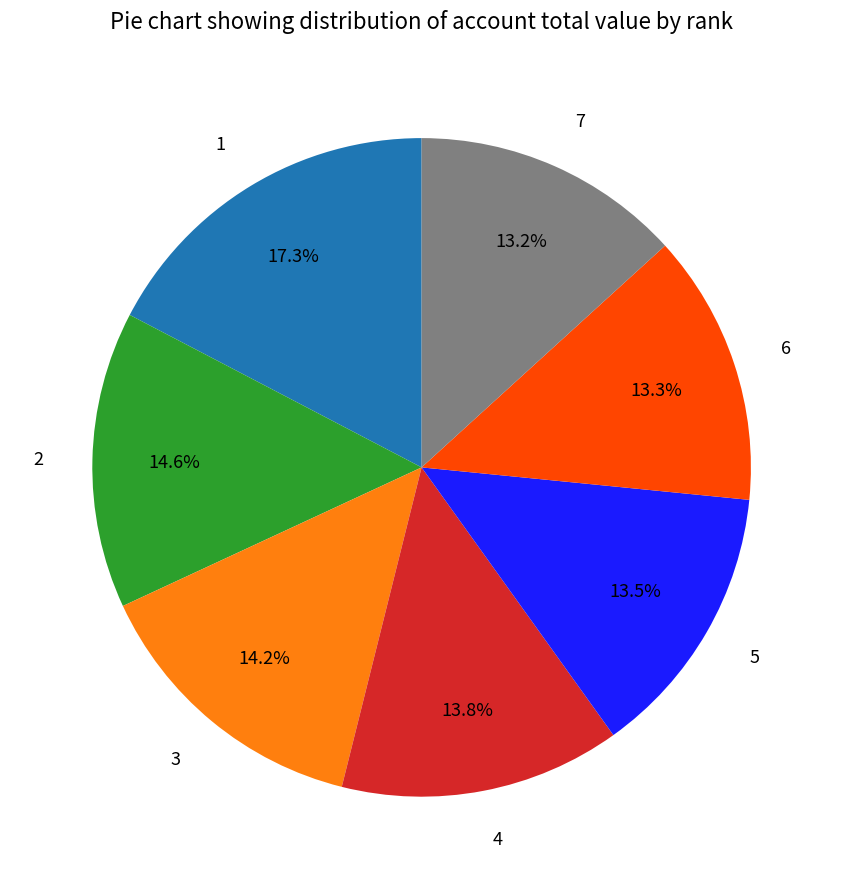

Is there any slice that represents more than half of the pie?

No